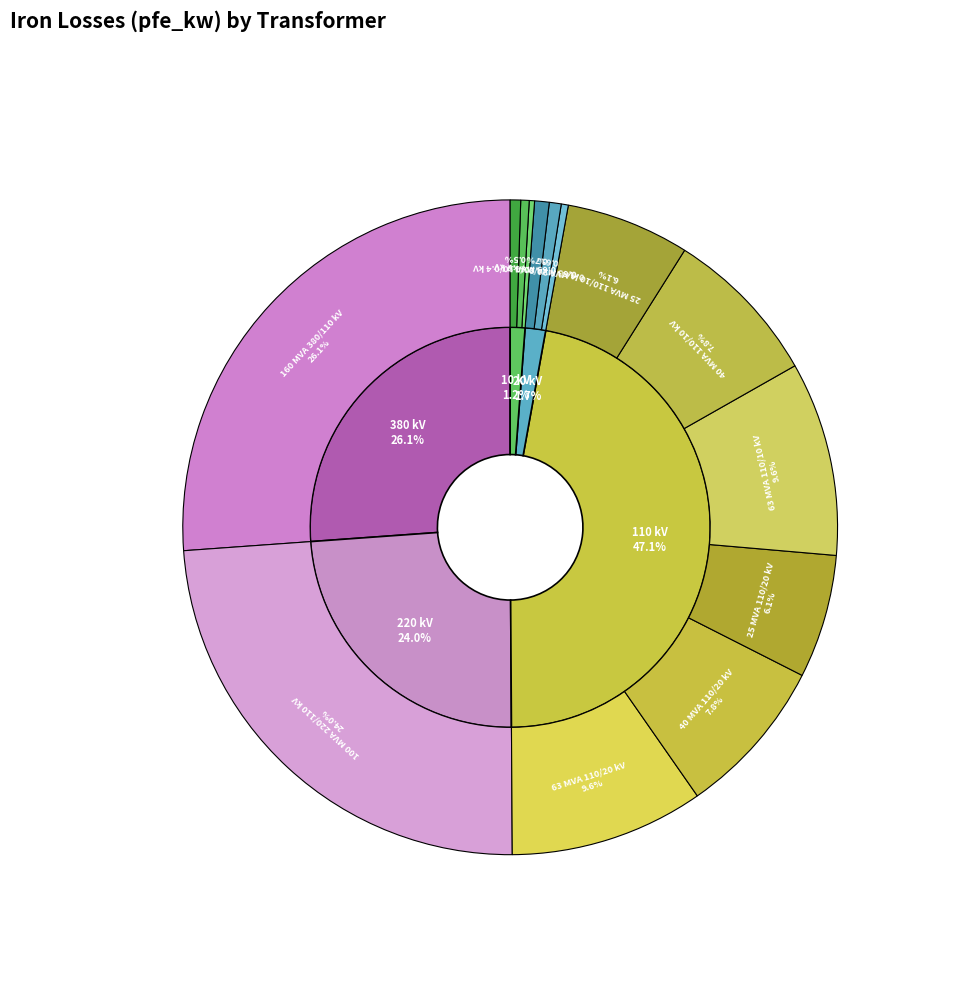

To the nearest percent, what percentage of the pie is 25 MVA 110/20 kV?

6%